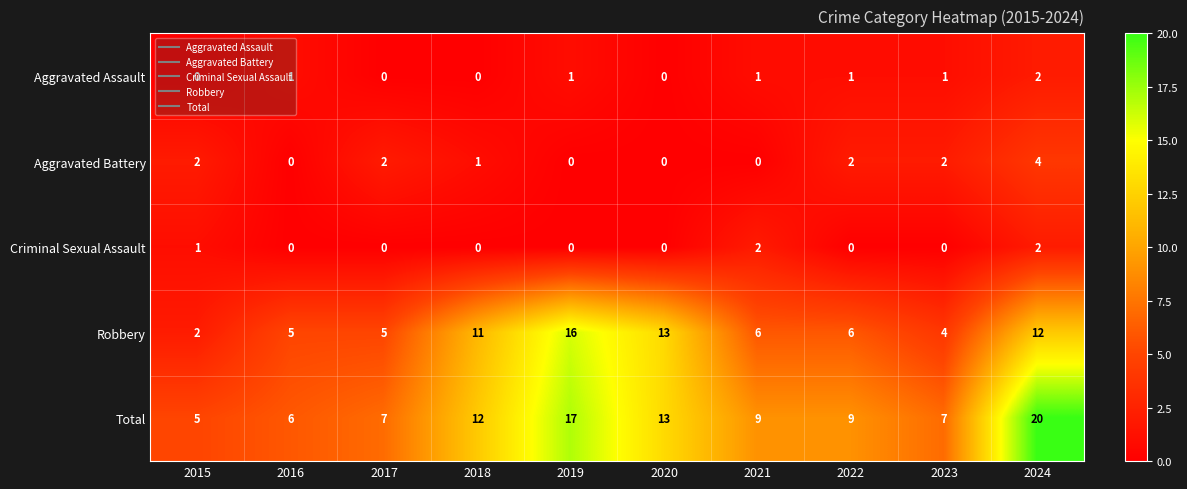

What is the total value across all series at 2015?

10